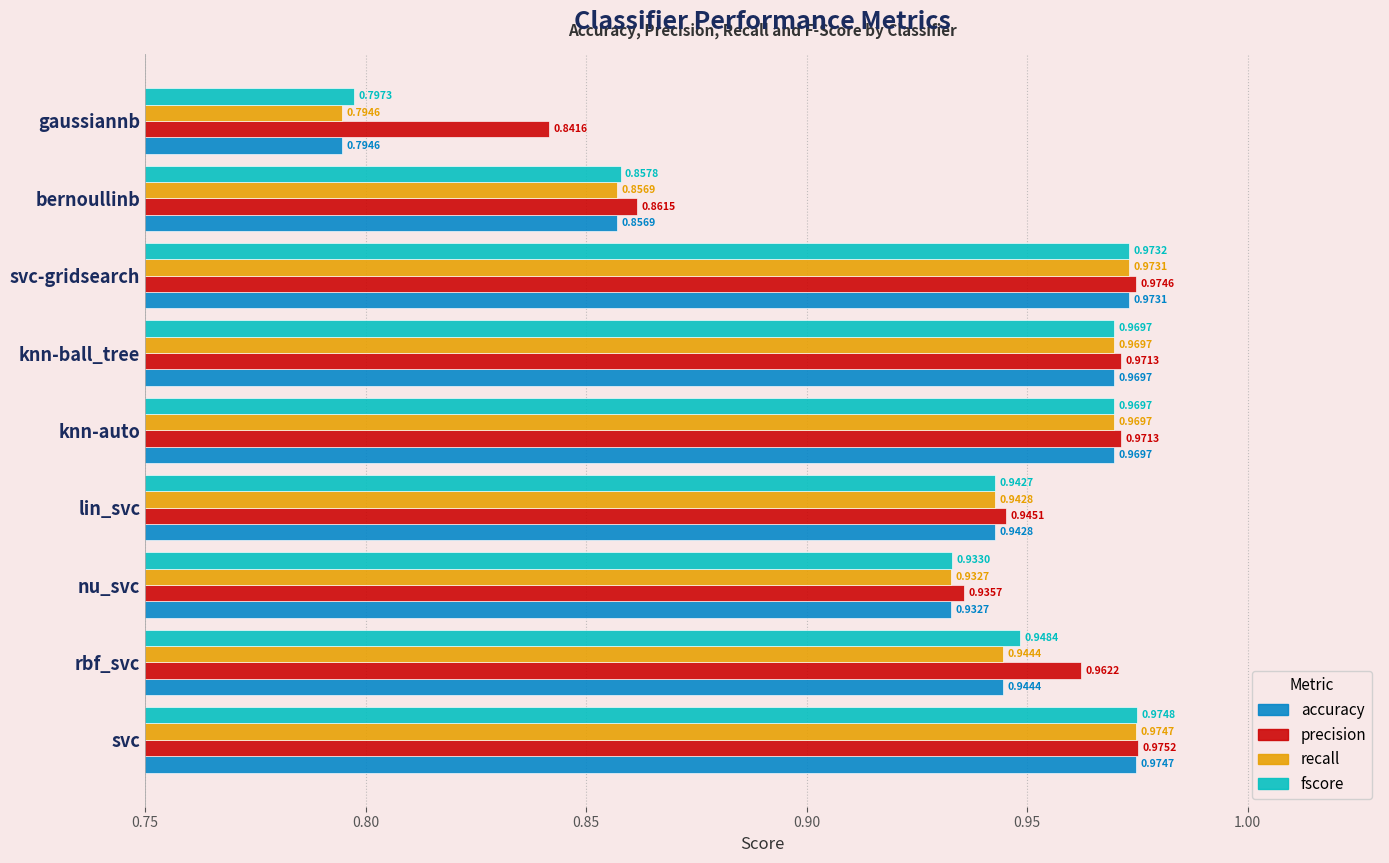

What is the sum of the precision values at svc-gridsearch and svc?

1.9